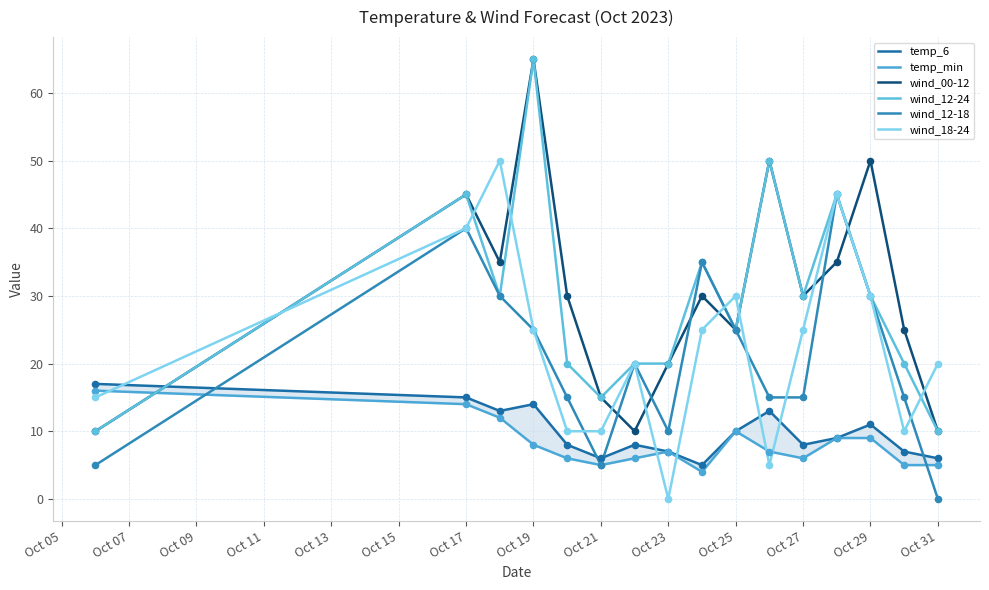

Which series reaches the minimum Y coordinate?

wind_12-18